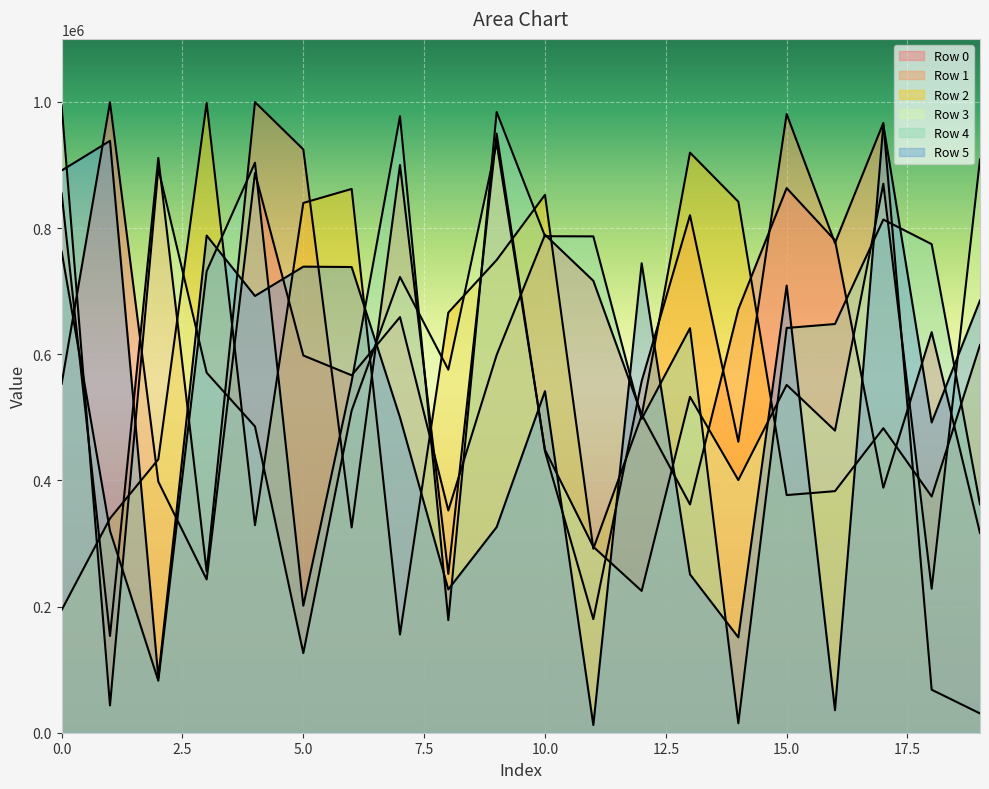

Where is the first local maximum for Row 3?

2